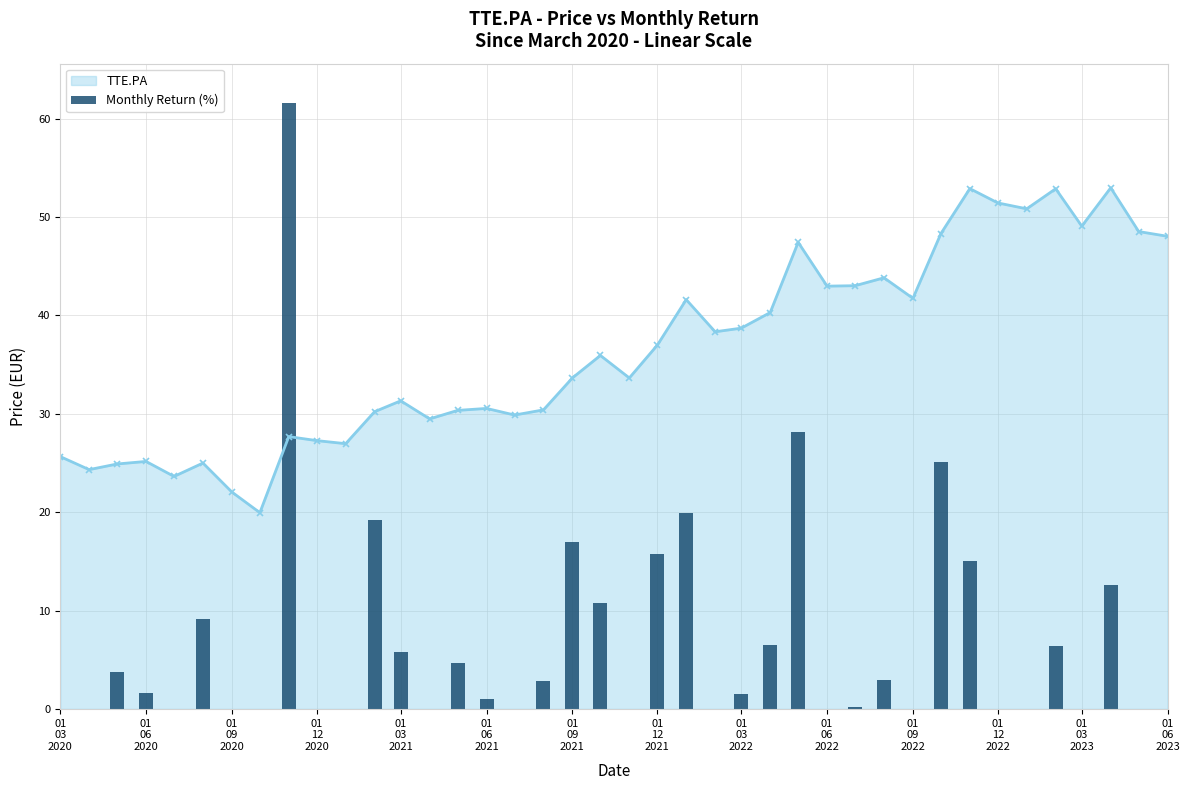

What is the maximum value for TTE.PA?

53.0